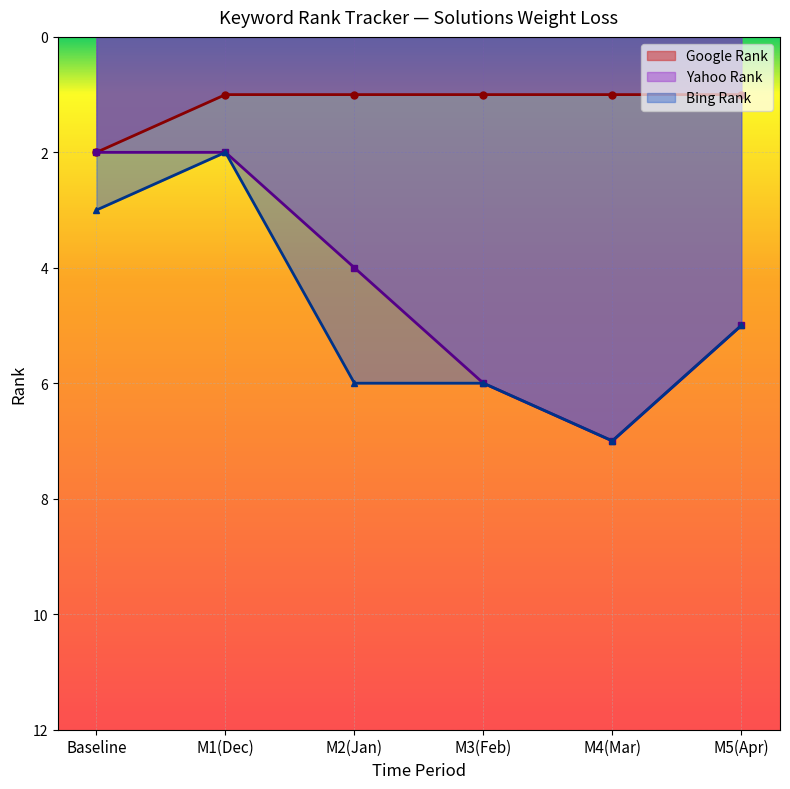

True or false: Bing Rank and Google Rank intersect in this chart.

False